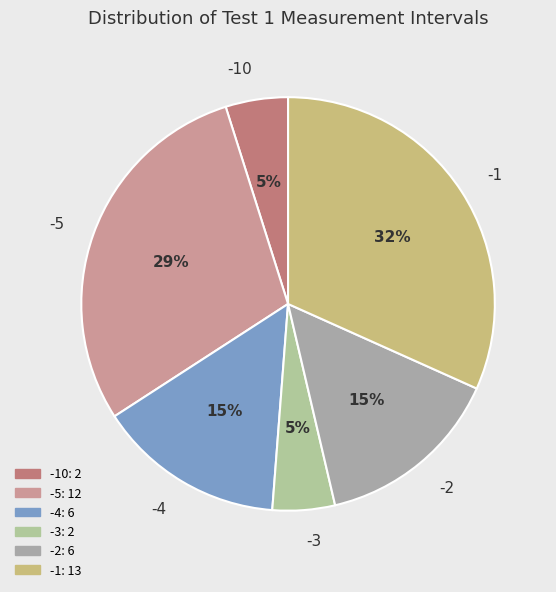

How many segments does this pie chart have?

6